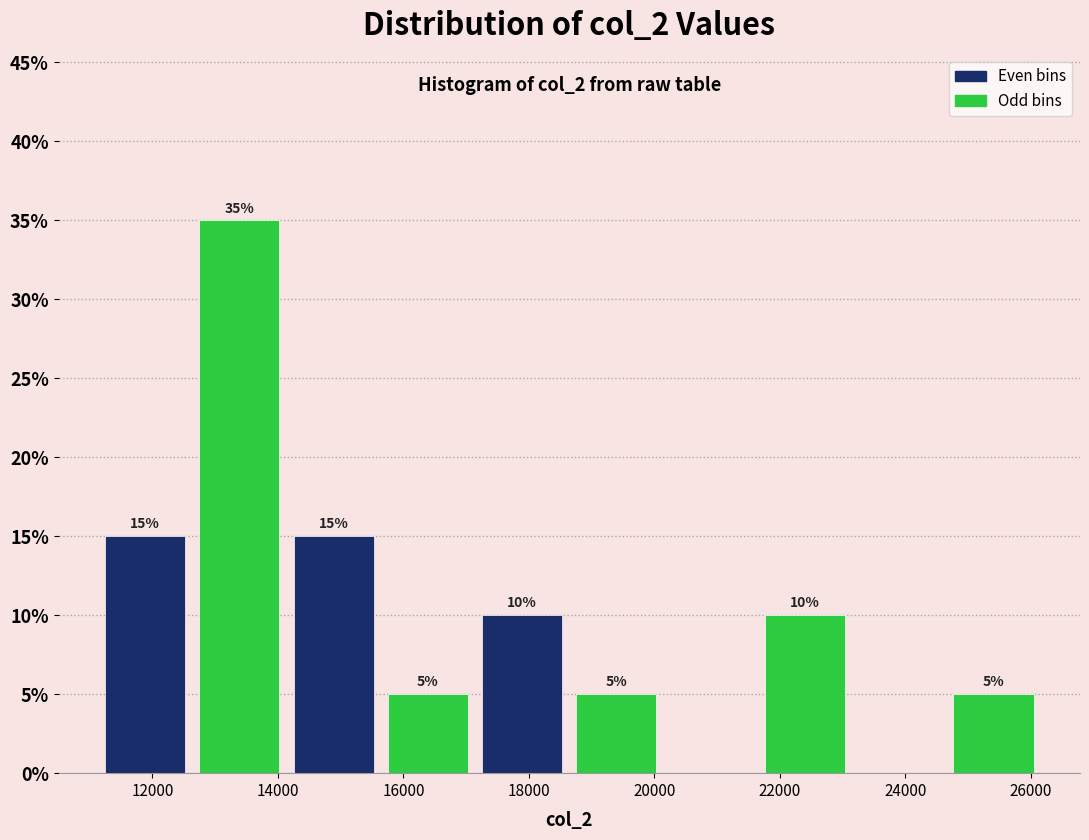

Over which range of the x-axis is the bar tallest?

12600 to 14200